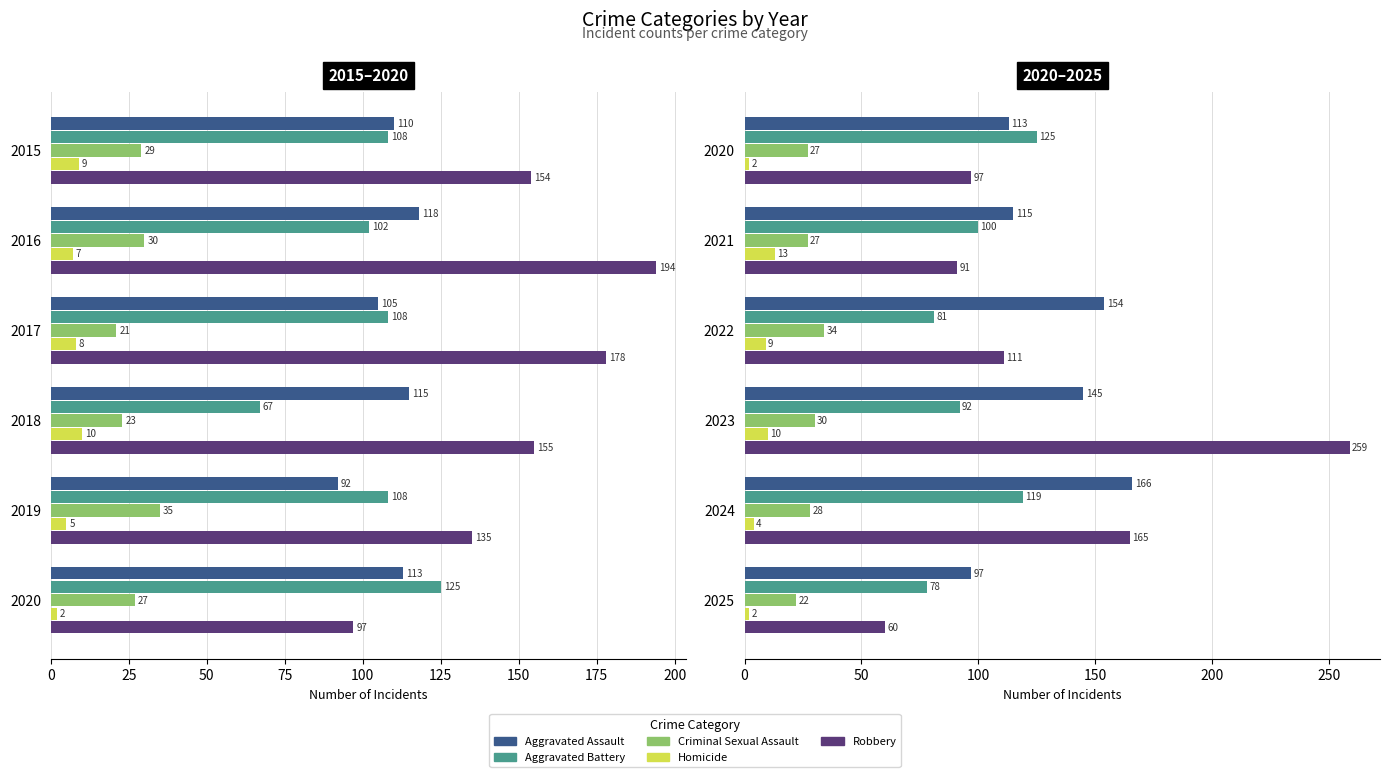

What is the spread (max minus min) of values at 2025?

95